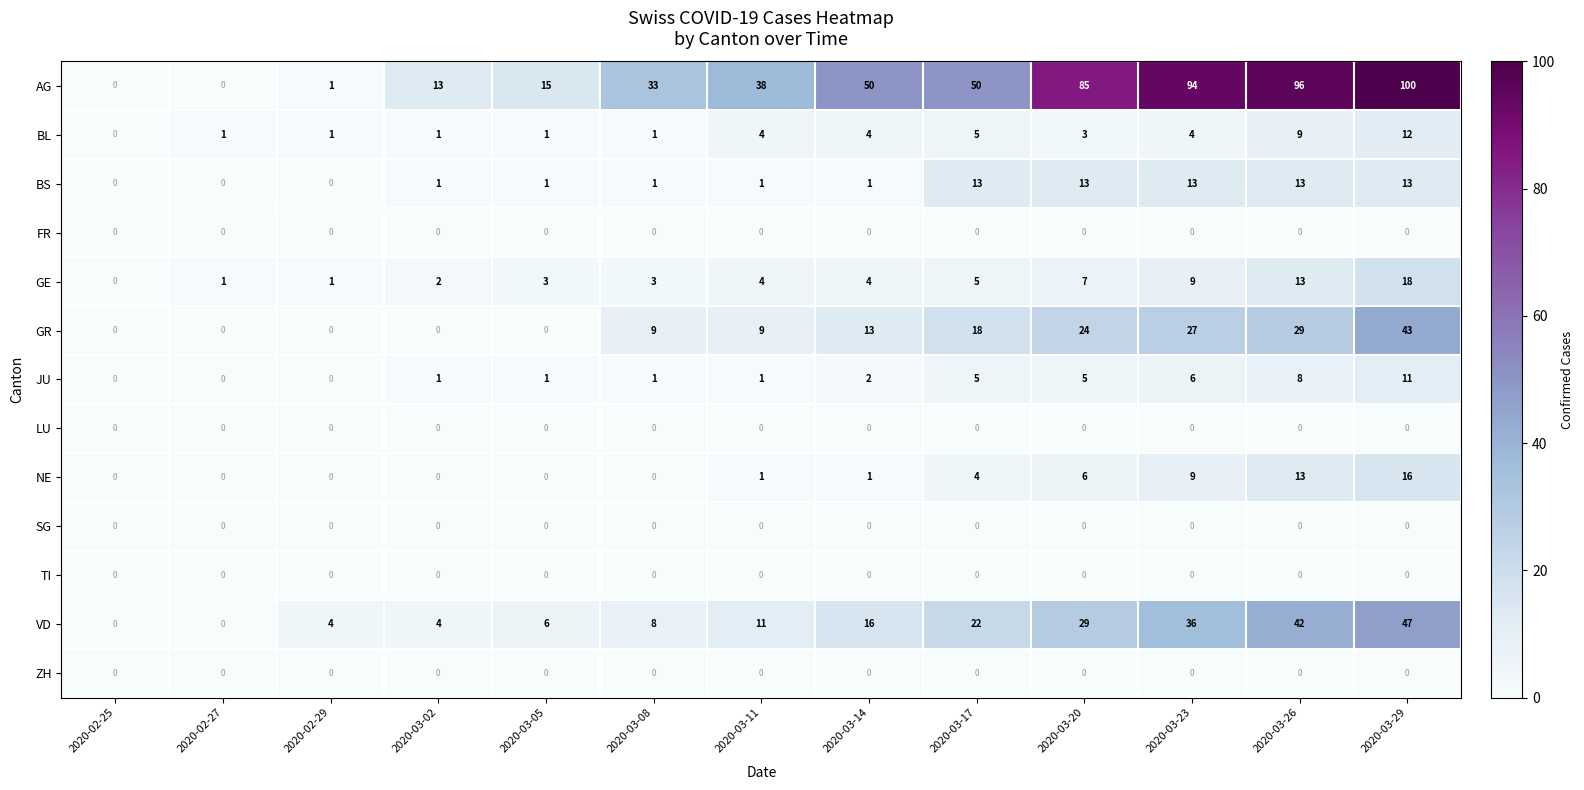

What is the sum of all VD values?

225